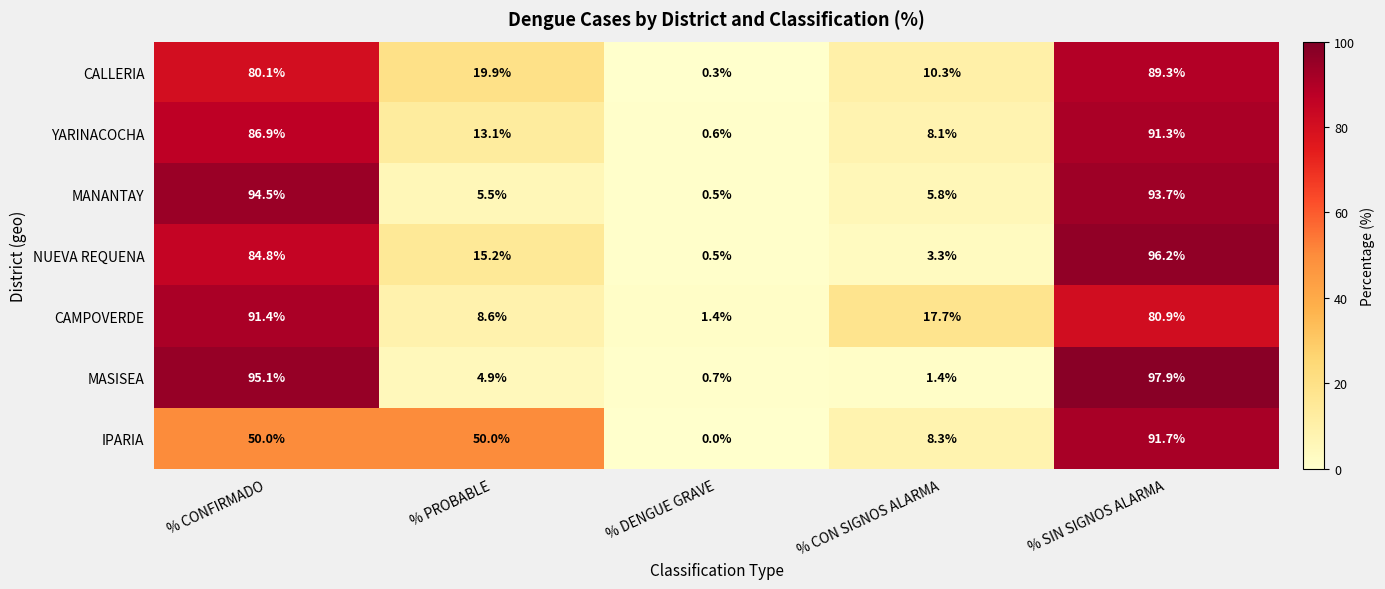

What is the sum of the CALLERIA values at % DENGUE GRAVE and % CON SIGNOS ALARMA?

10.6